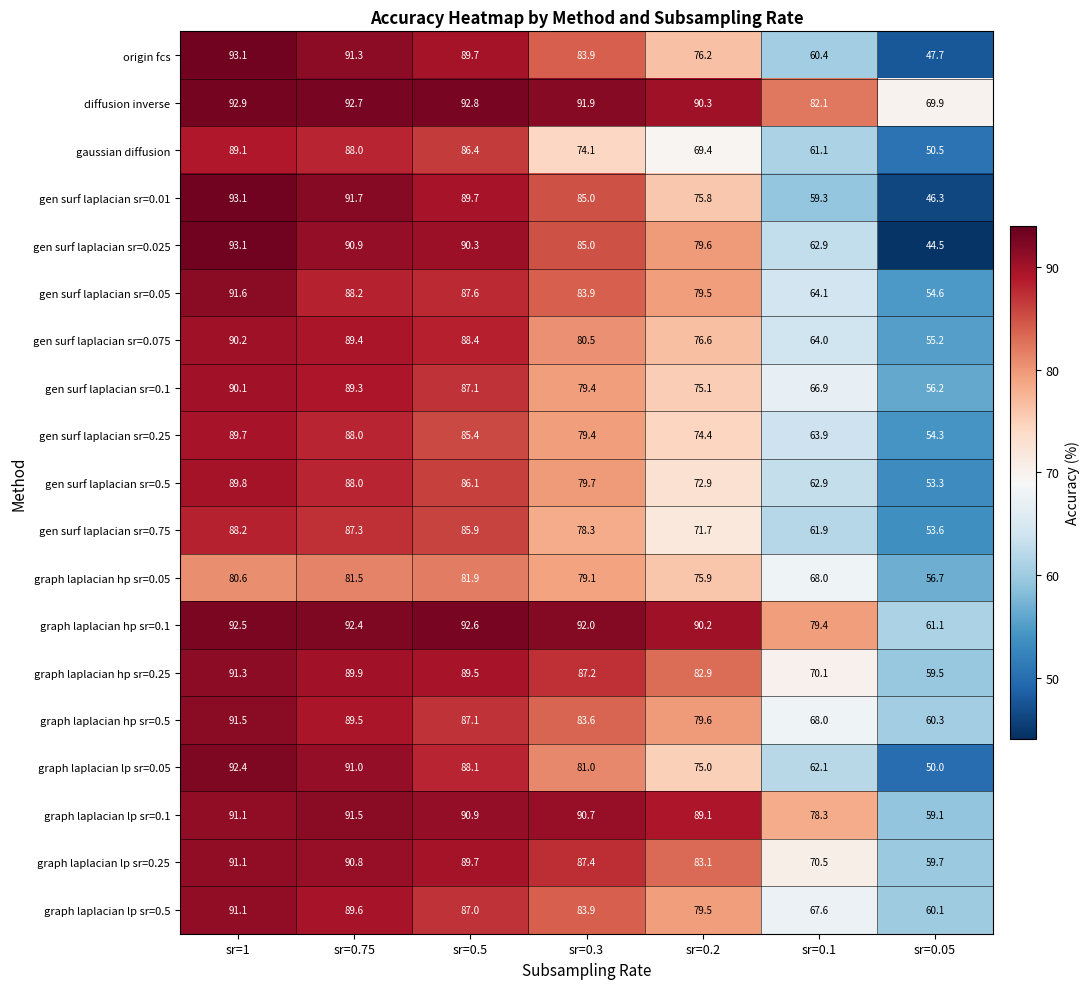

Is it true that gen surf laplacian sr=0.1 equals 26.2 at sr=0.75?

False